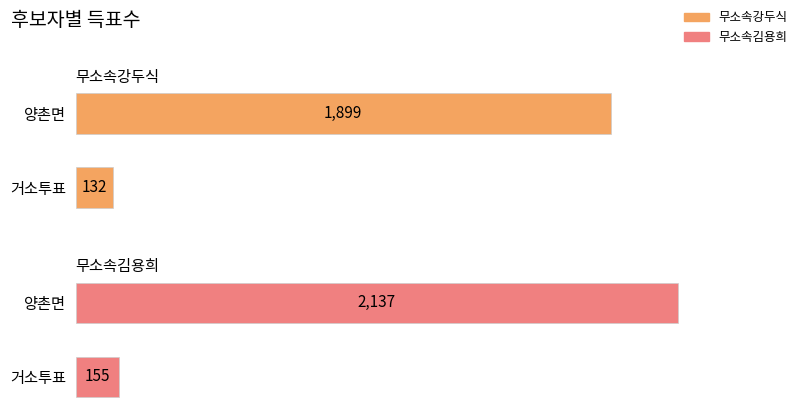

At 거소투표, list the series in order from largest to smallest.

무소속김용희, 무소속강두식